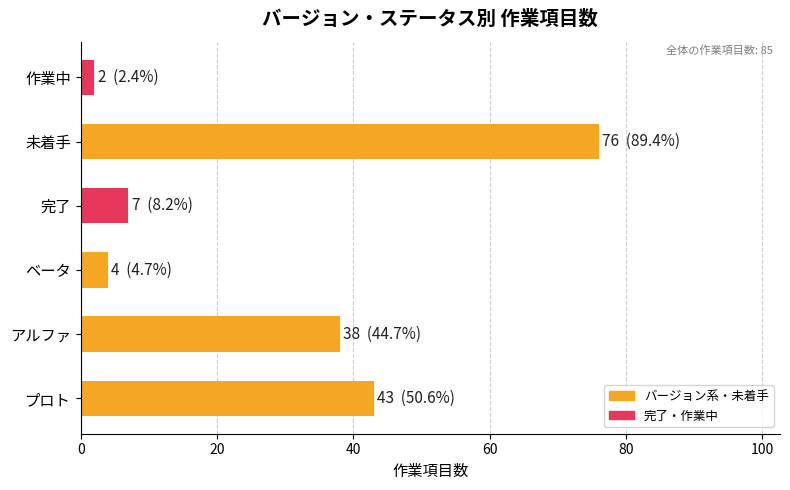

At which category does the chart reach its minimum across all series?

作業中